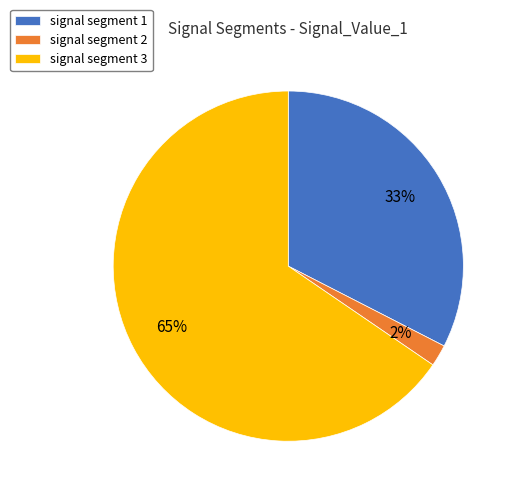

To the nearest percent, what is the average slice percentage?

33%